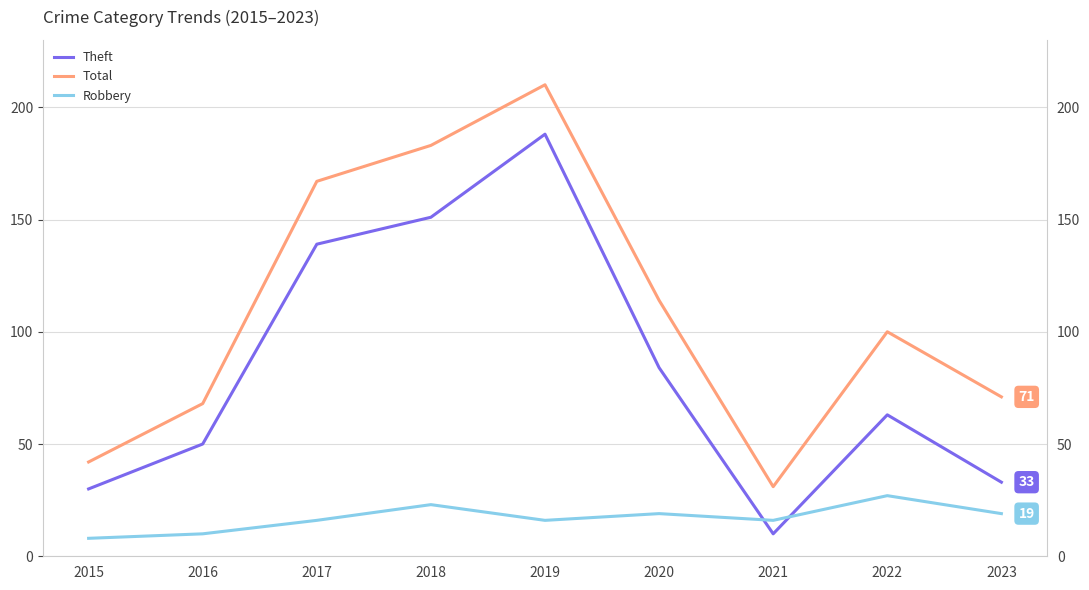

At which category is the sum across all series the highest?

2019